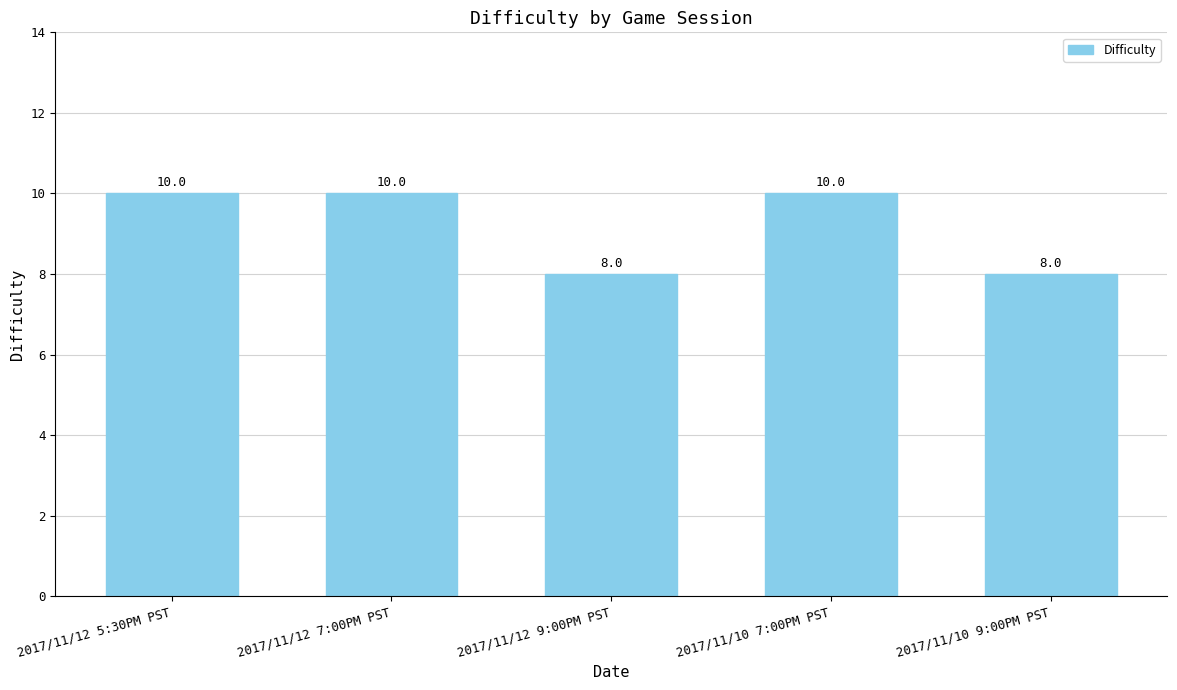

What is the approximate value at 2017/11/12 5:30PM PST?

10